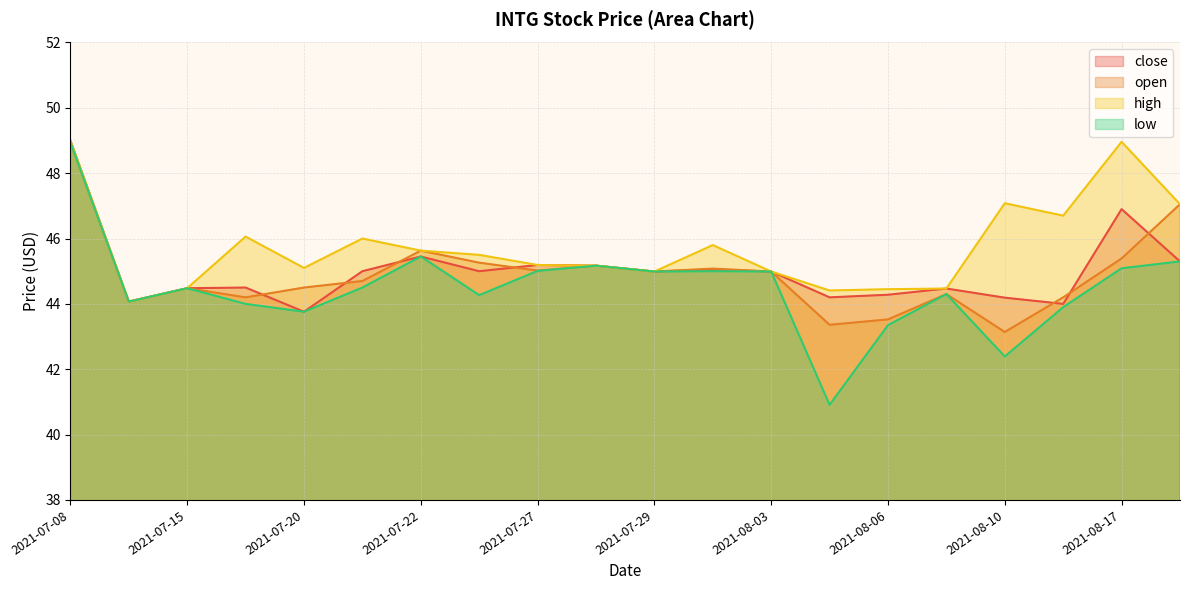

Where is open nearest to the value 46?

2021-07-22